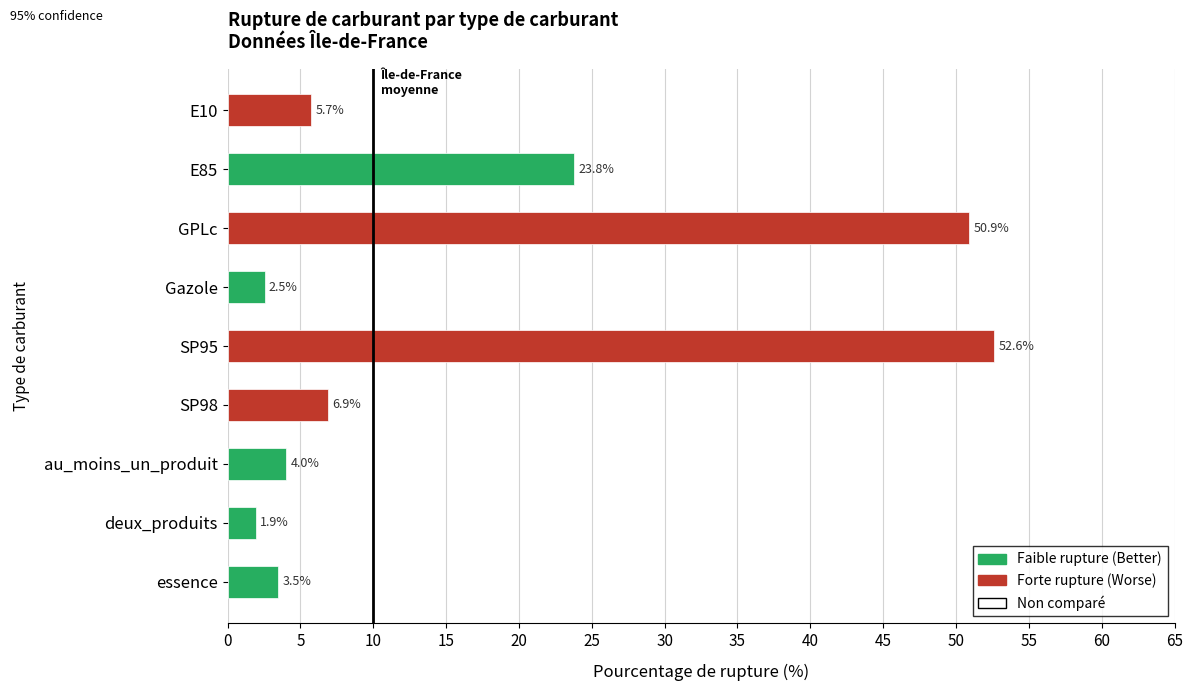

Approximately how many times larger is the value at deux_produits compared to E85?

0.1